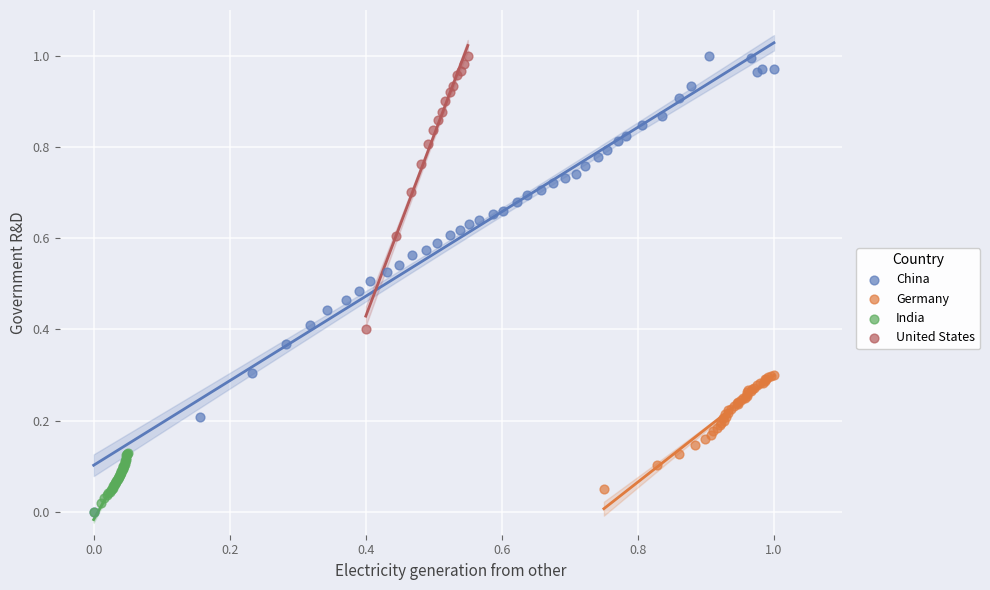

Which series has the largest Y range (max minus min)?

China